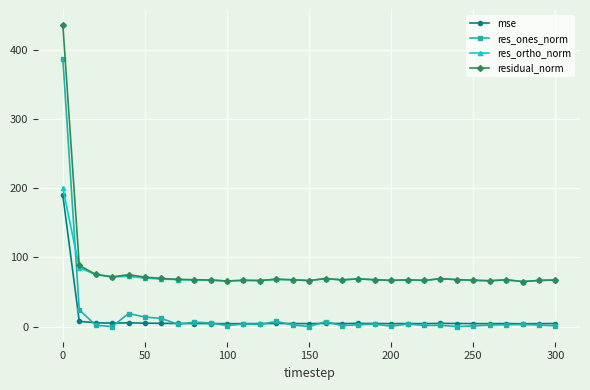

True or false: res_ortho_norm has more than 1 points higher than both neighbors.

True